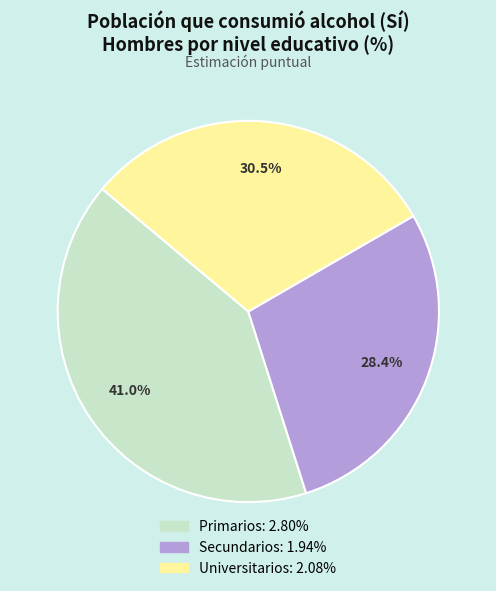

What percentage is NOT represented by Secundarios?

71.6%